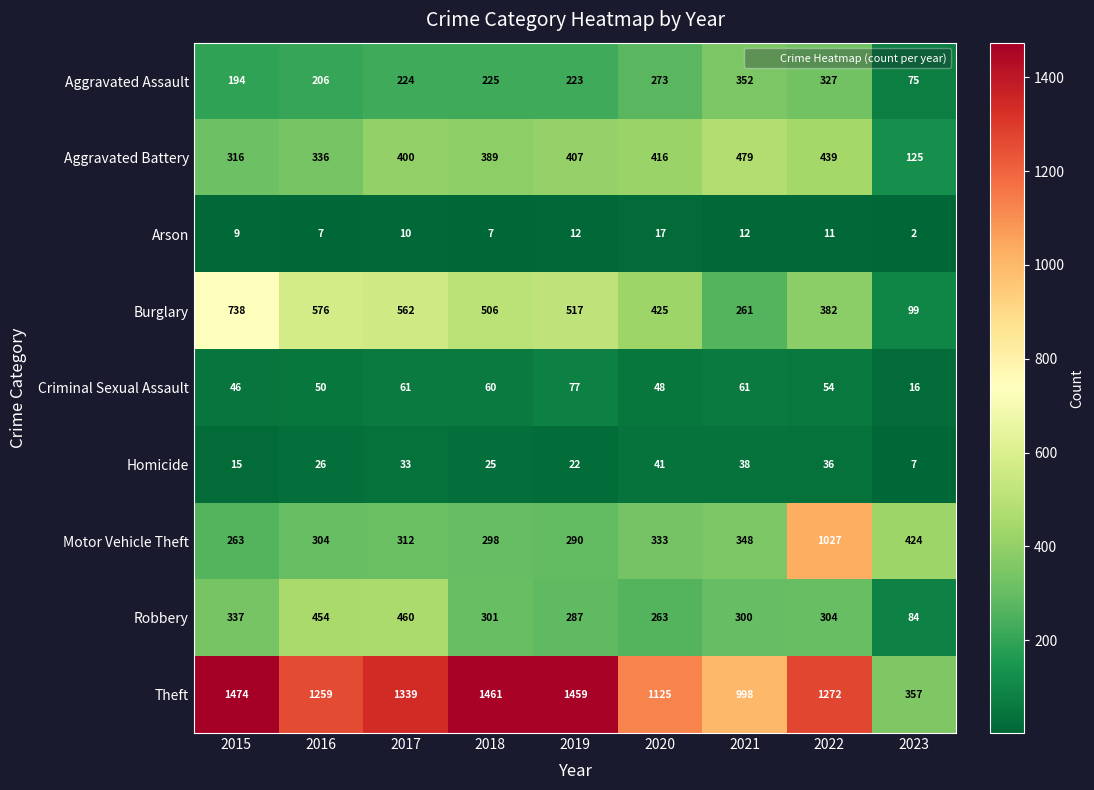

Which series has the widest spread of values?

Theft